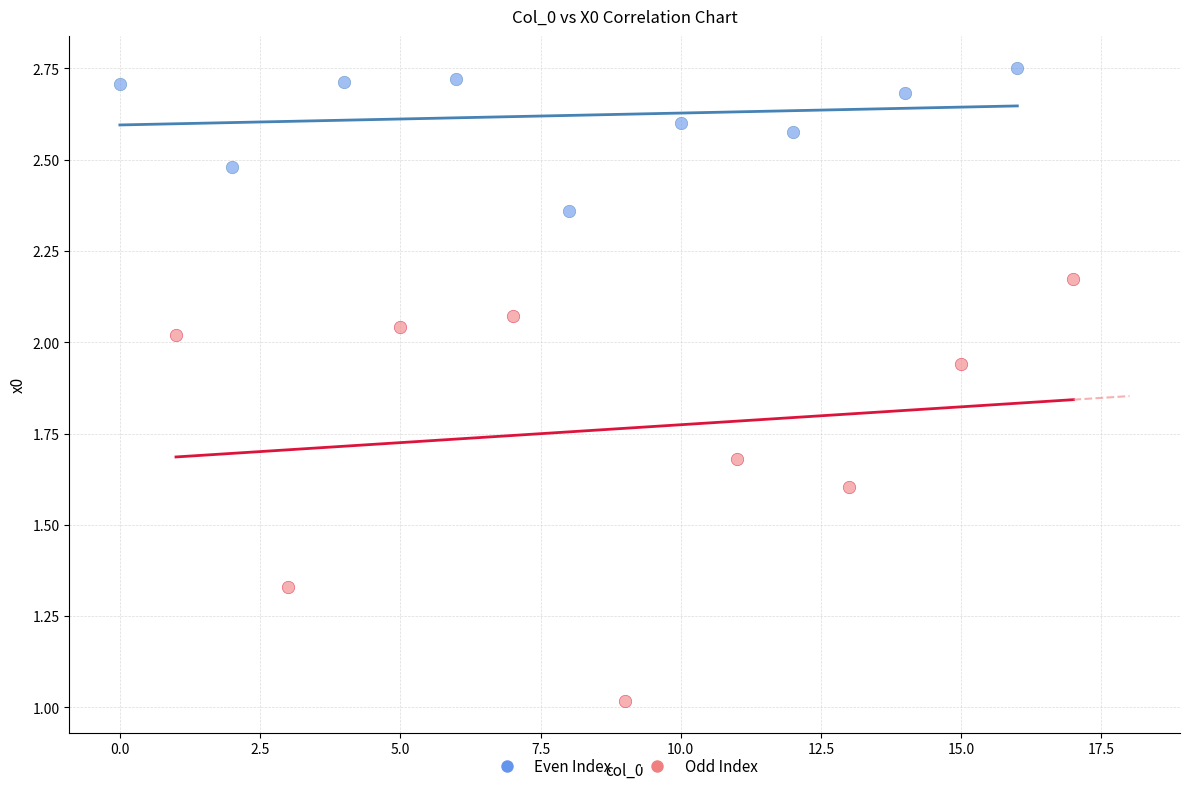

Which series reaches the maximum Y coordinate?

Even Index